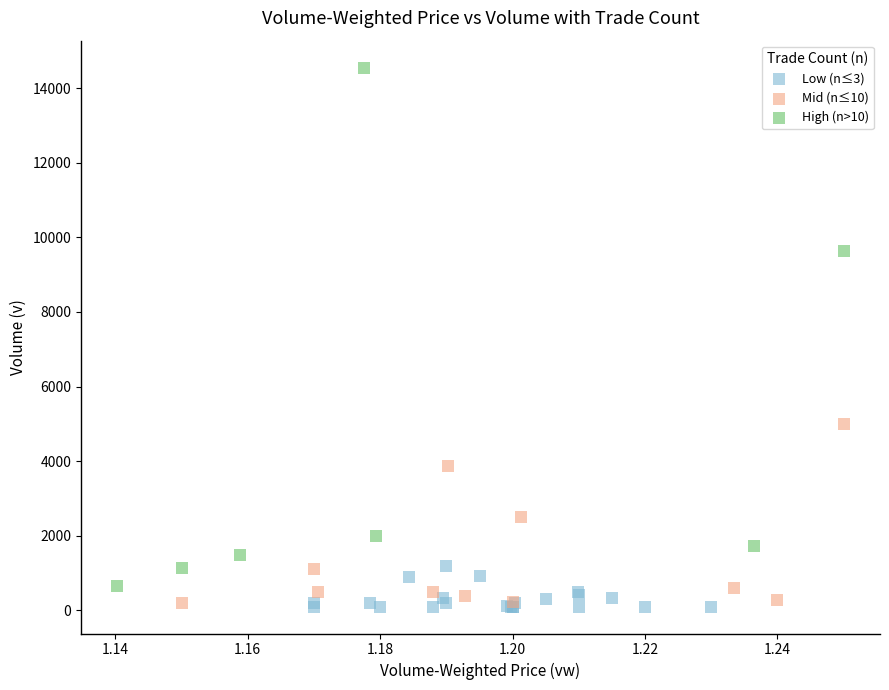

Which series has the largest Y range (max minus min)?

High (n>10)